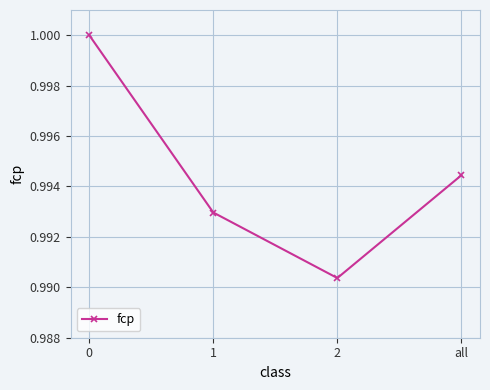

True or false: the data shows 1.0 at 2.

True